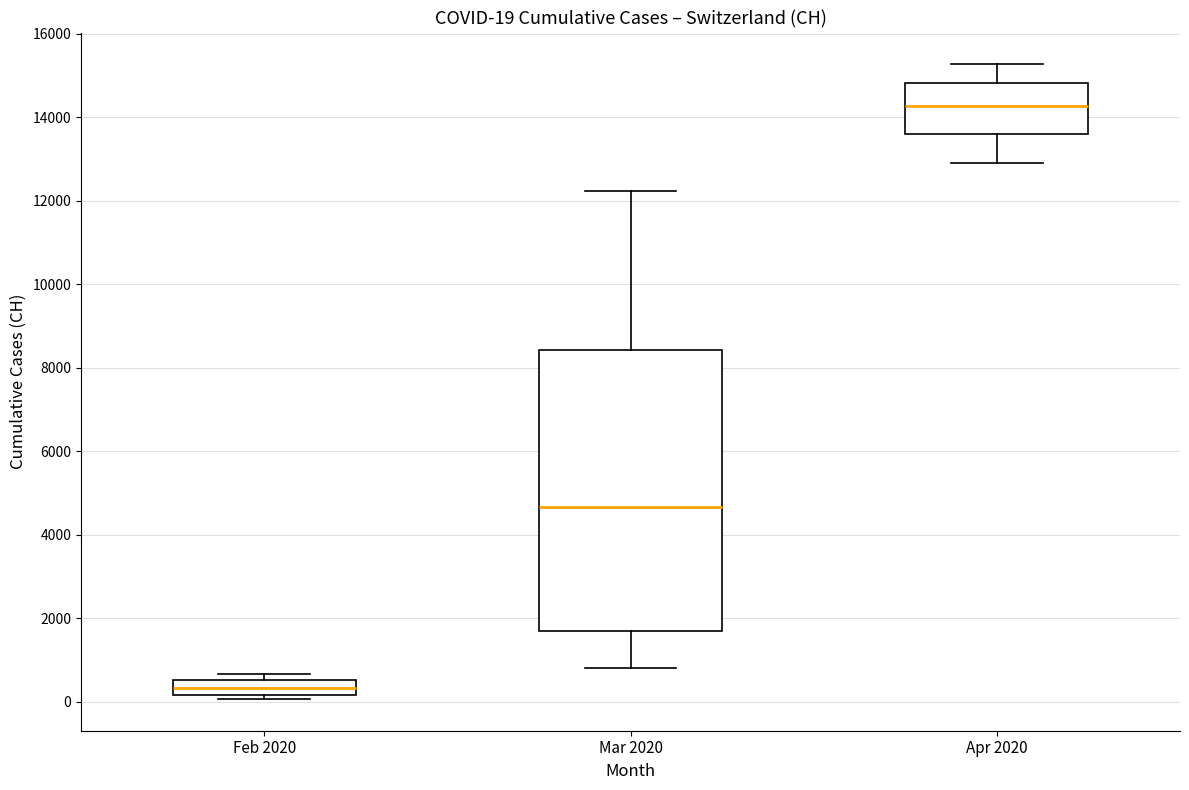

Which box's median line is the lowest?

Feb 2020